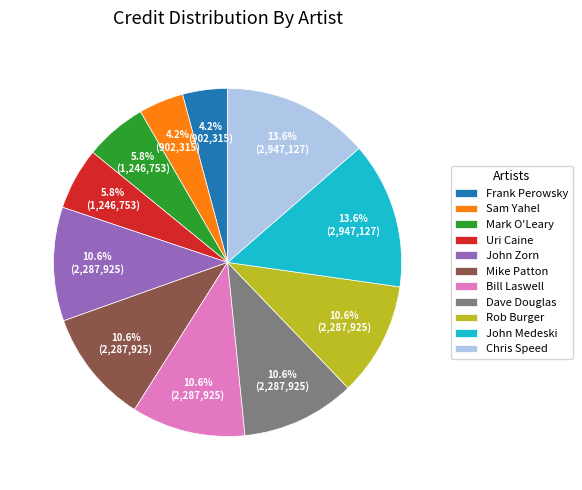

How much of the chart is everything except Uri Caine?

94.2%